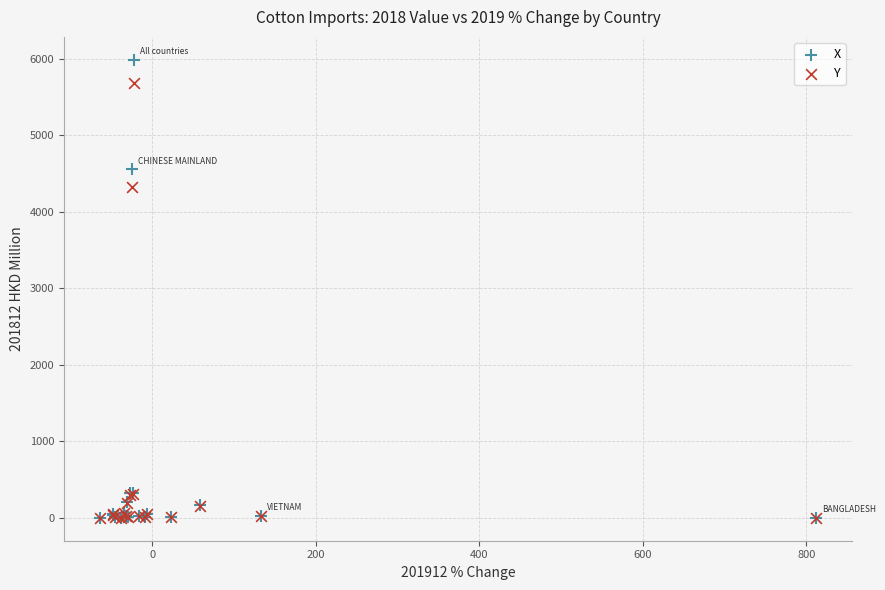

Across all series, what Y value is closest to 2991?

4322.8